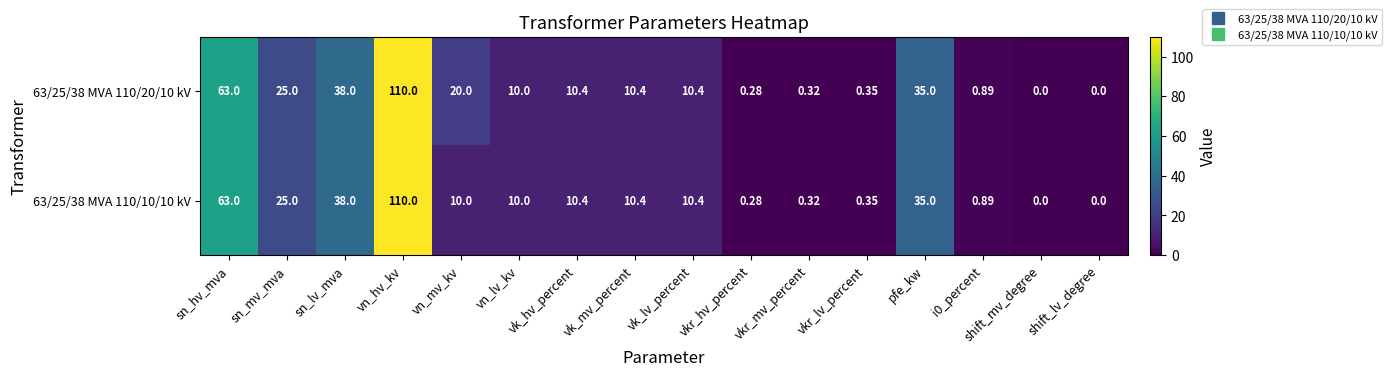

Is the value of 63/25/38 MVA 110/10/10 kV at shift_lv_degree greater than the value of 63/25/38 MVA 110/20/10 kV at vkr_lv_percent?

No